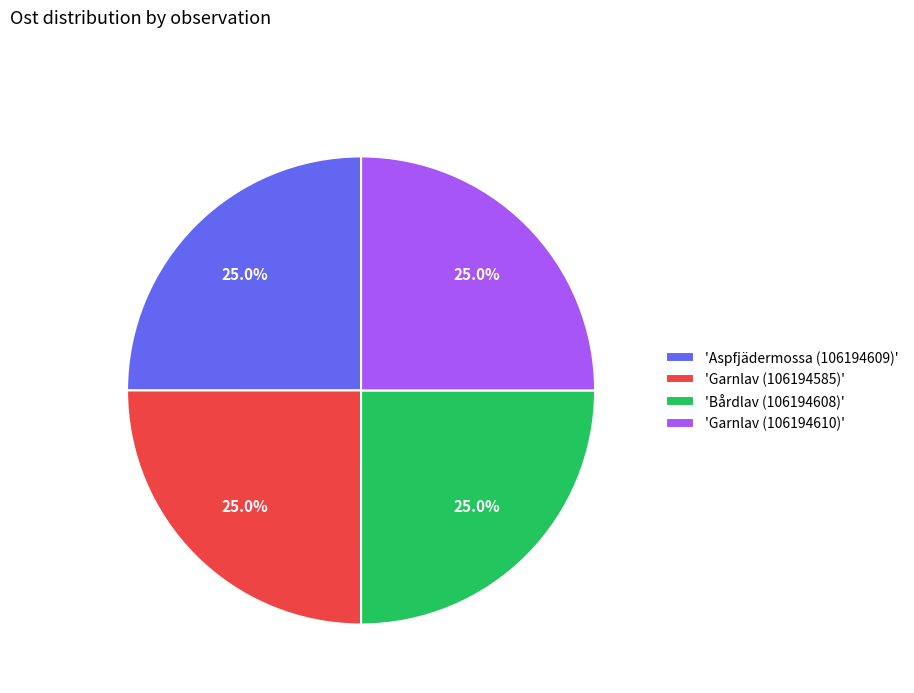

How much of the chart is everything except 'Garnlav (106194610)'?

75.0%